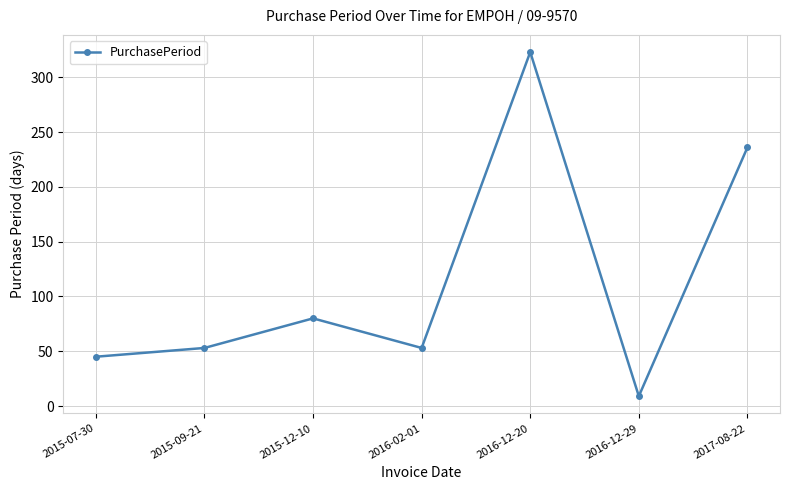

Where is the first local maximum?

2015-12-10